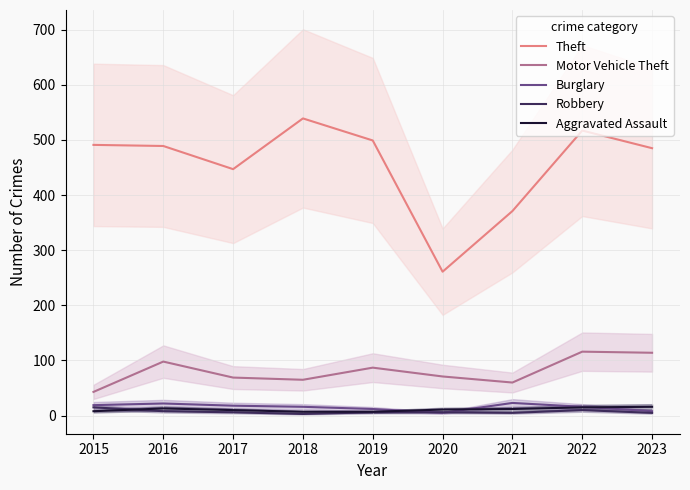

How many data points in Burglary are less than 16?

3